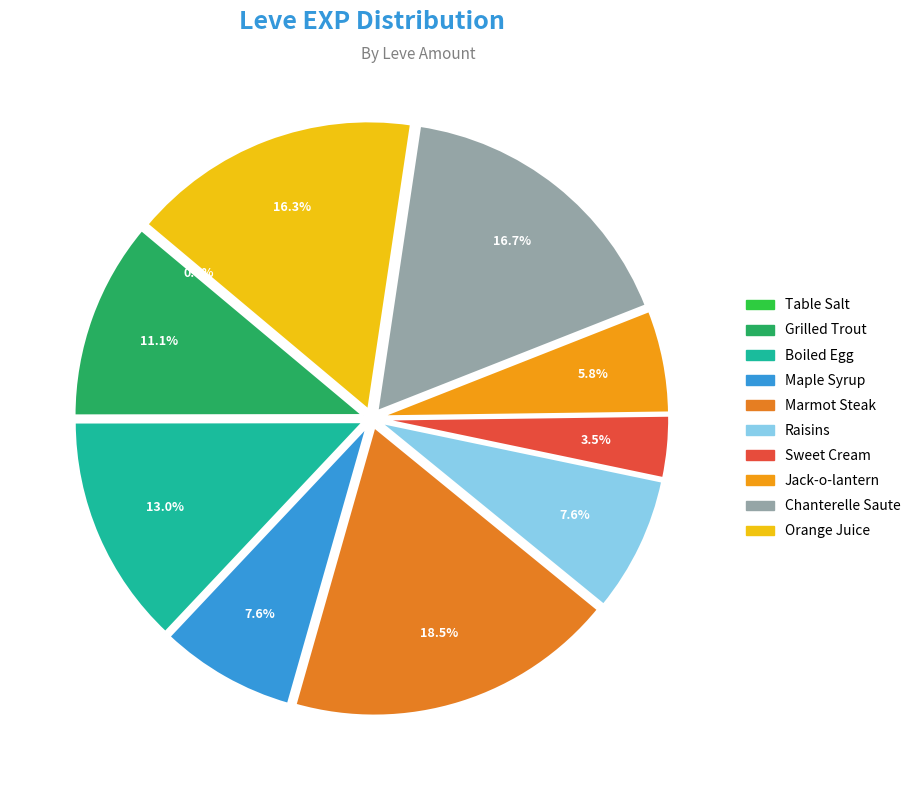

What is the change in value from Marmot Steak to Jack-o-lantern?

-620